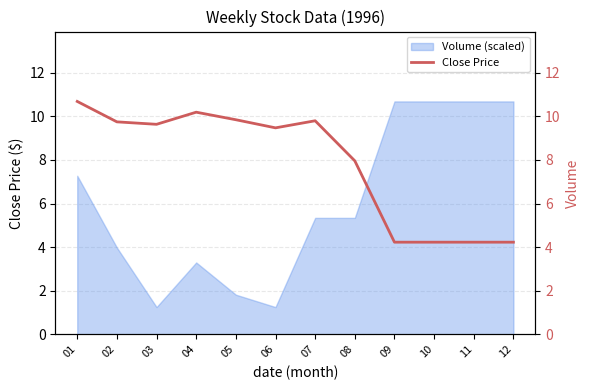

How many values are below 9?

5